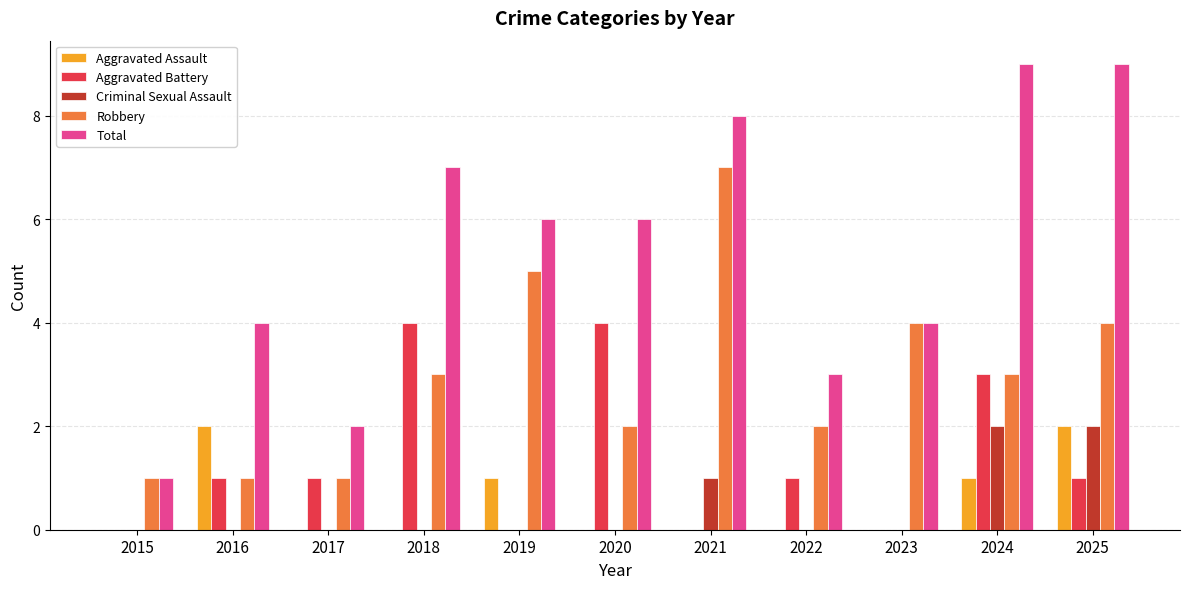

How many data points does each series have?

11